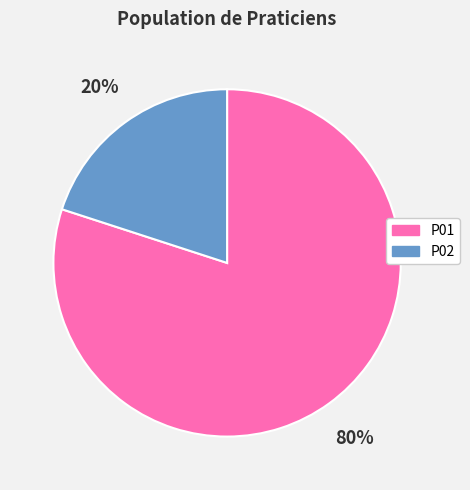

Is the sum of P01 and P02 greater than half?

Yes